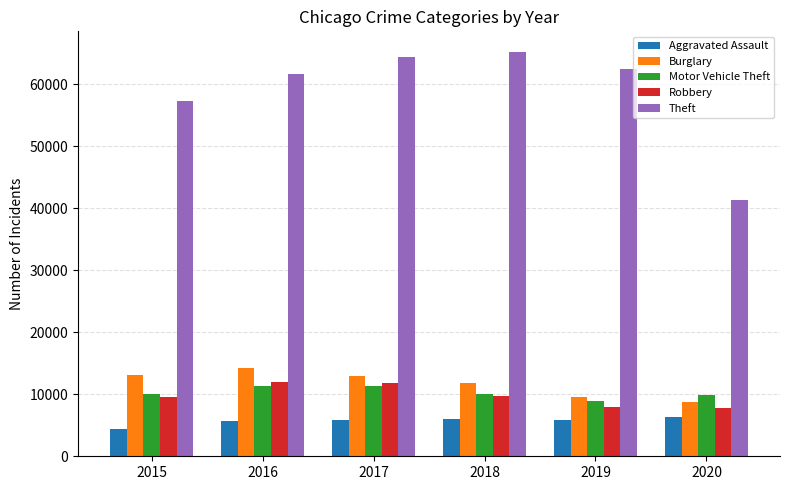

What is the difference between the highest and lowest values at 2015?

52872